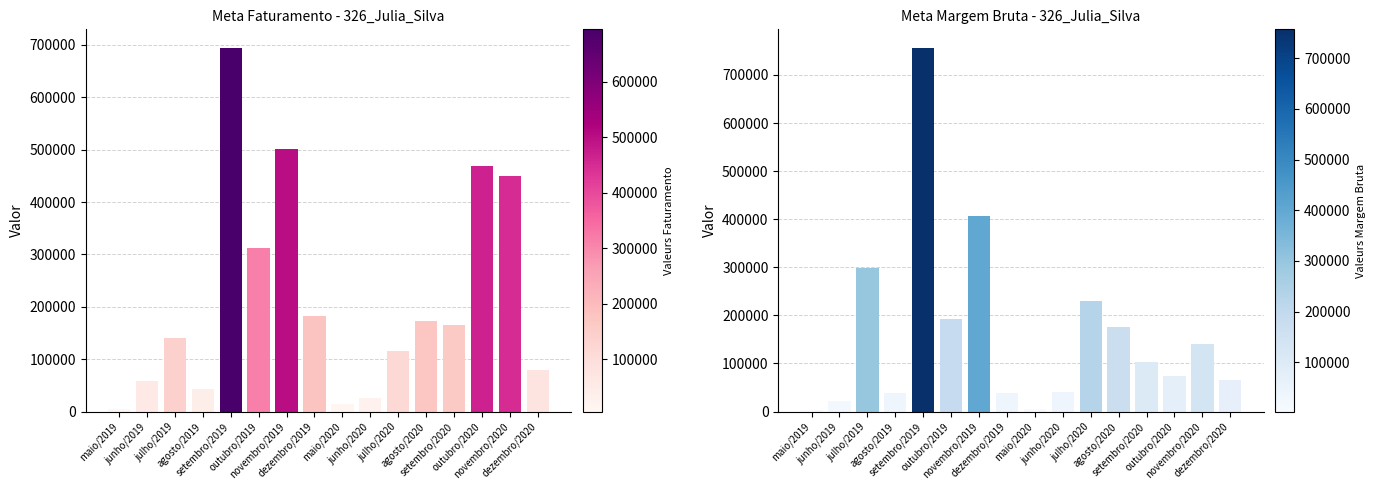

What is the difference between the Meta Margem Bruta values at dezembro/2020 and outubro/2019?

125399